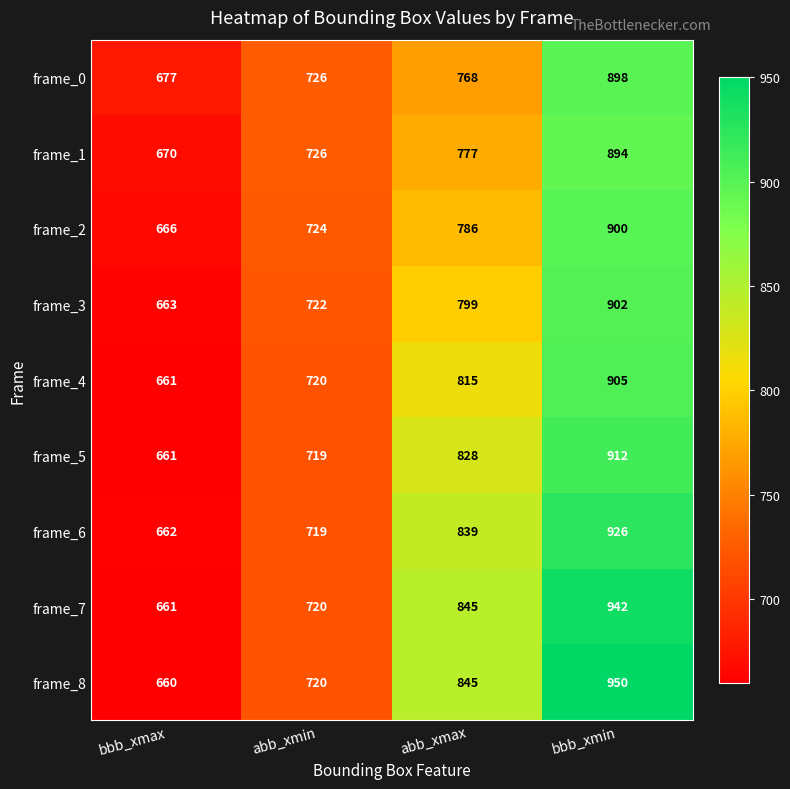

What is the average value of the frame_3 series?

772